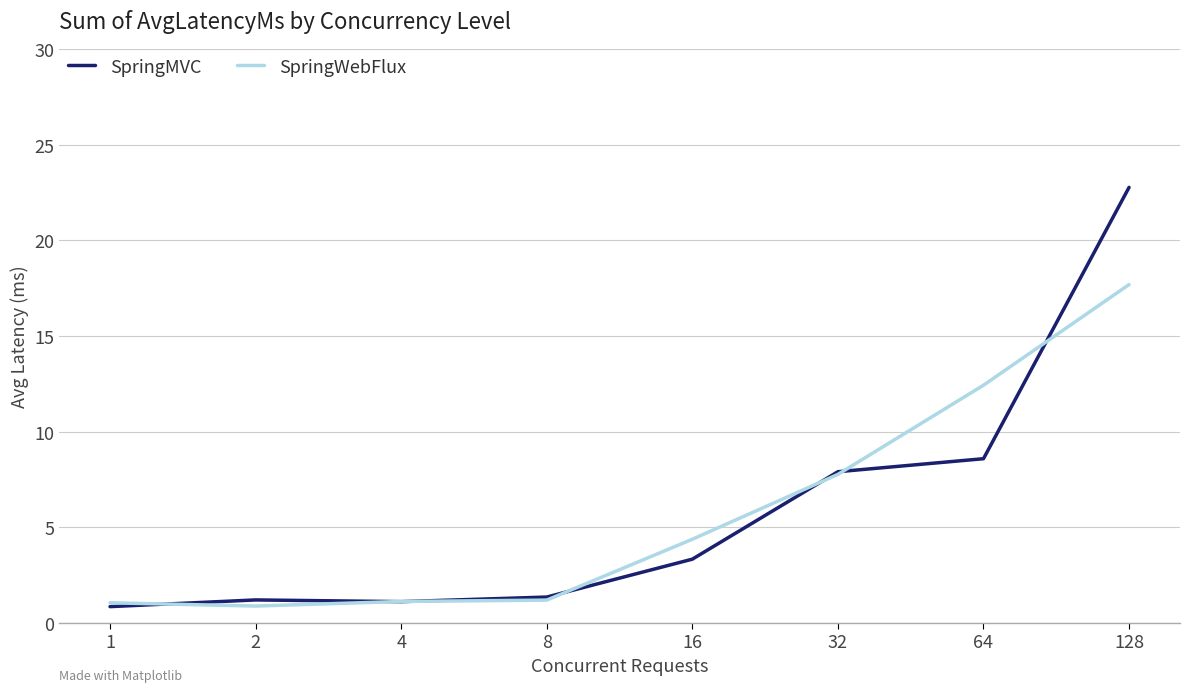

True or false: SpringWebFlux has a value of 1.1 at 4.

True